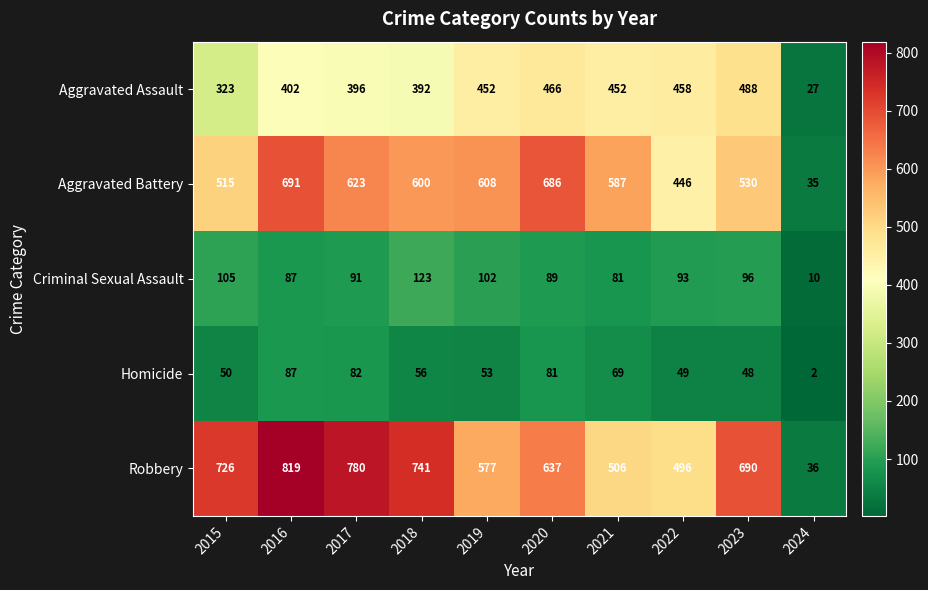

What is the spread (max minus min) of values at 2021?

518